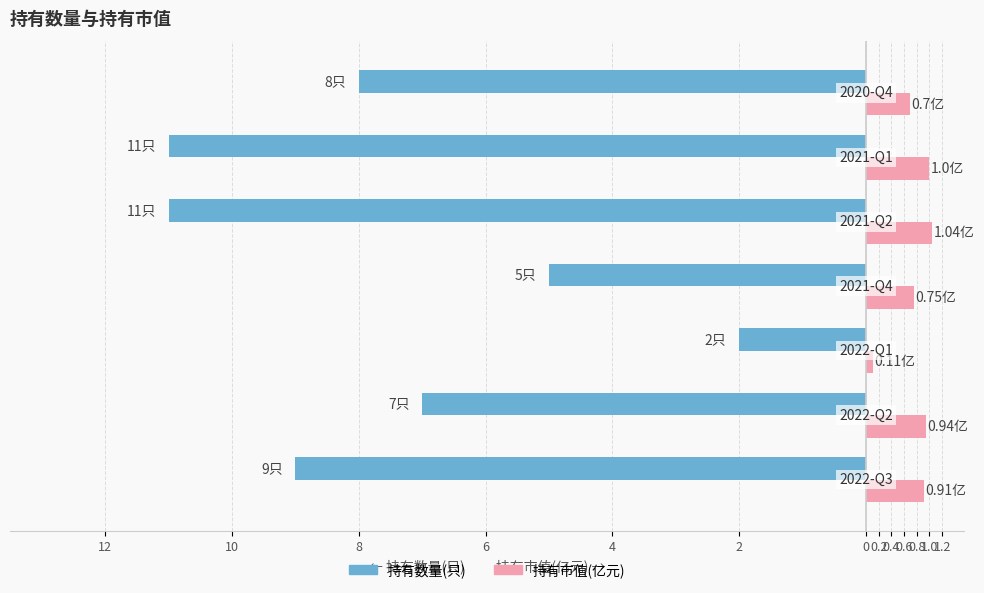

What is the difference between the second highest and second lowest values in the 持有数量(只) series?

6.0